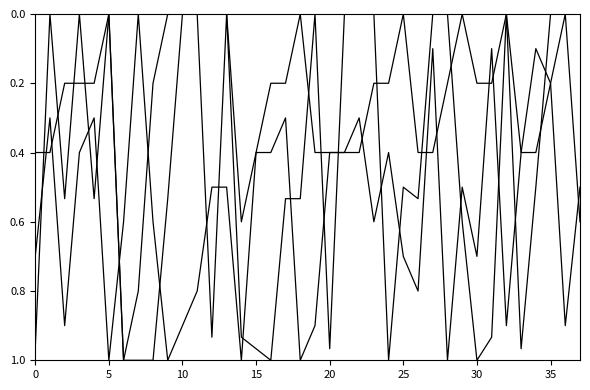

Is this an area chart (filled region under the line)?

No